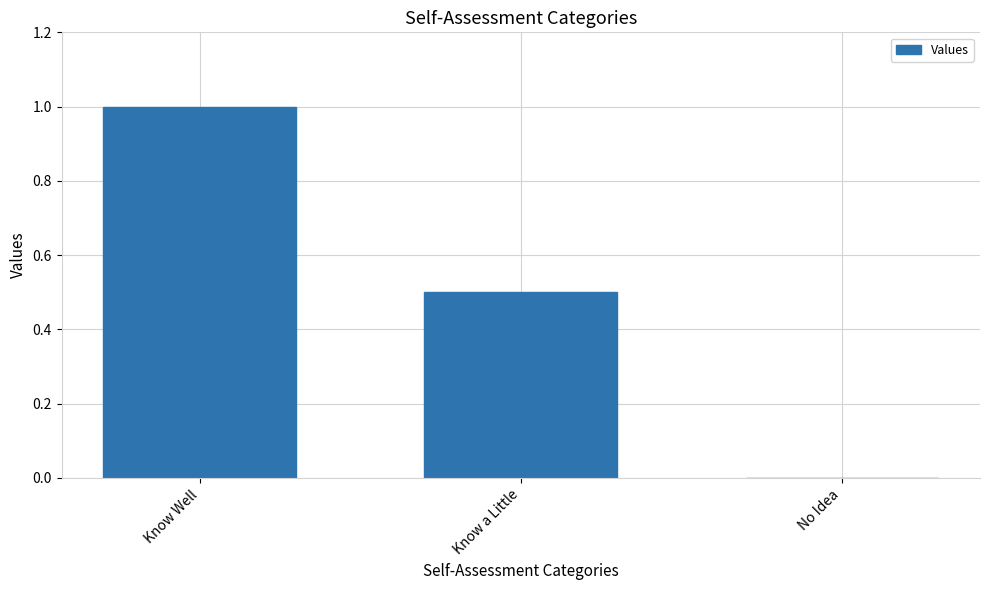

What is the sum of all values?

1.5